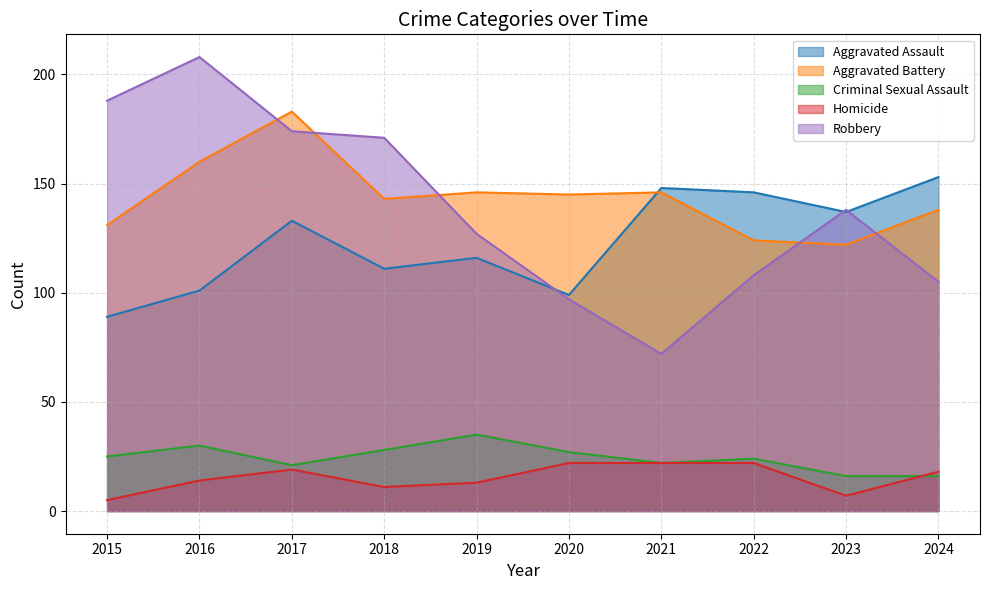

What is the difference between the Robbery values at 2024 and 2023?

33